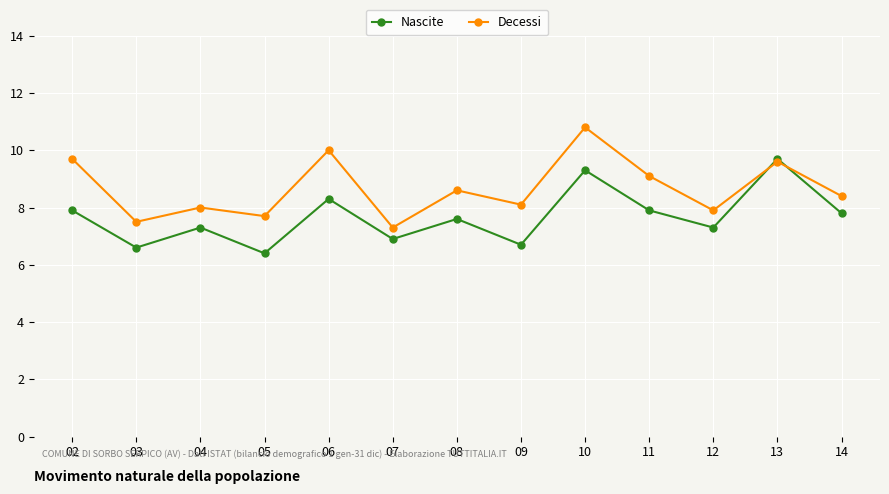

At which label does Decessi first exceed 8?

02